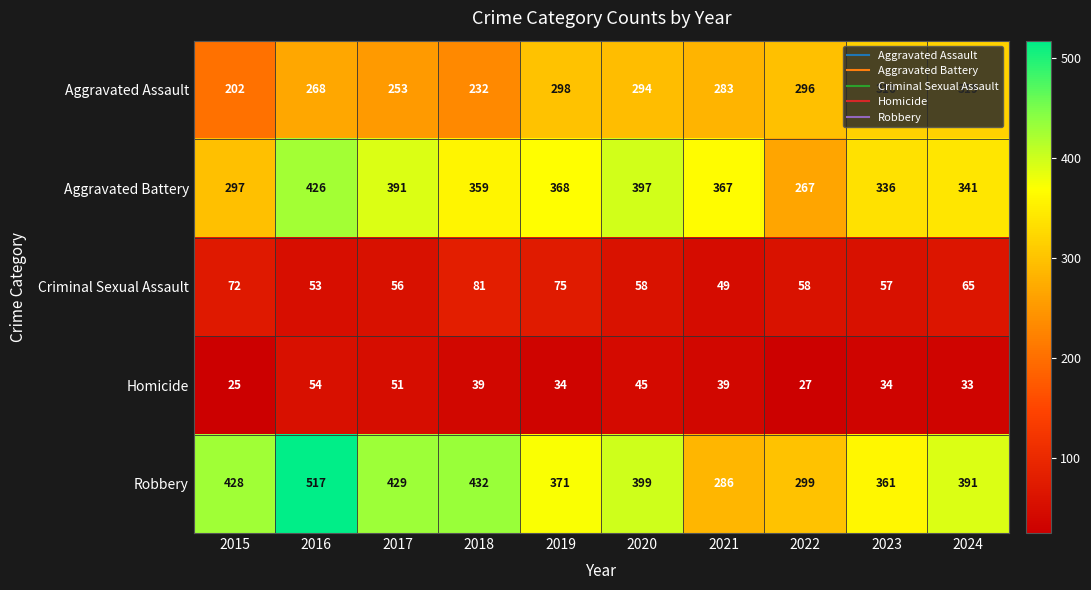

What is the average value of the Robbery series?

391